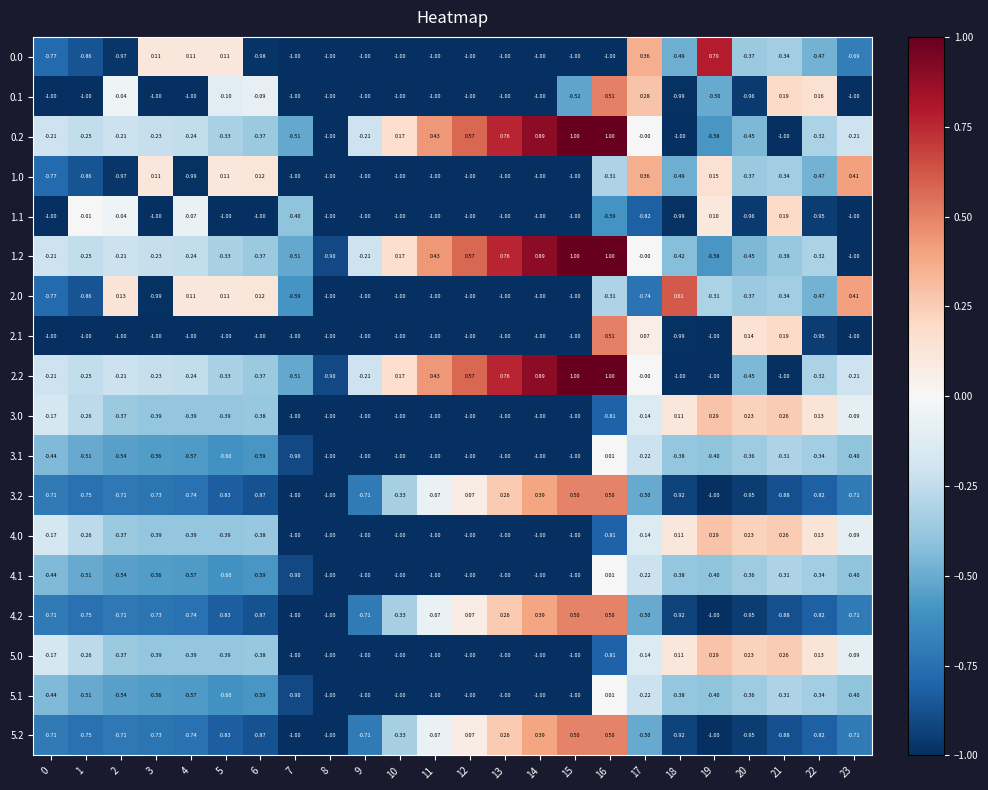

At which category is the sum across all series the highest?

16